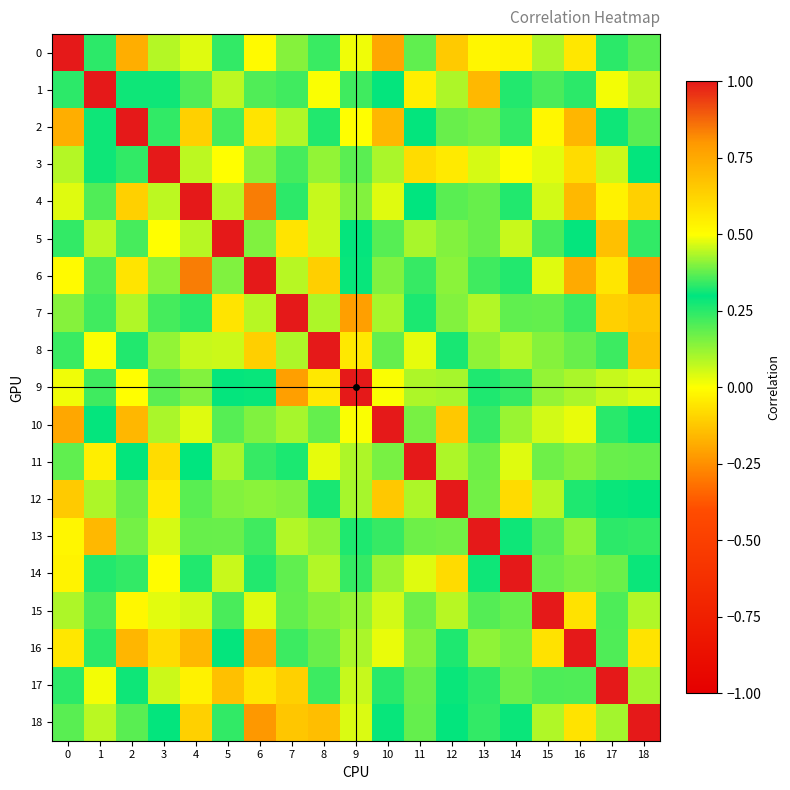

At 8, list the series in order from largest to smallest.

8, 18, 6, 9, 4, 14, 7, 16, 12, 2, 0, 17, 10, 15, 13, 3, 5, 11, 1